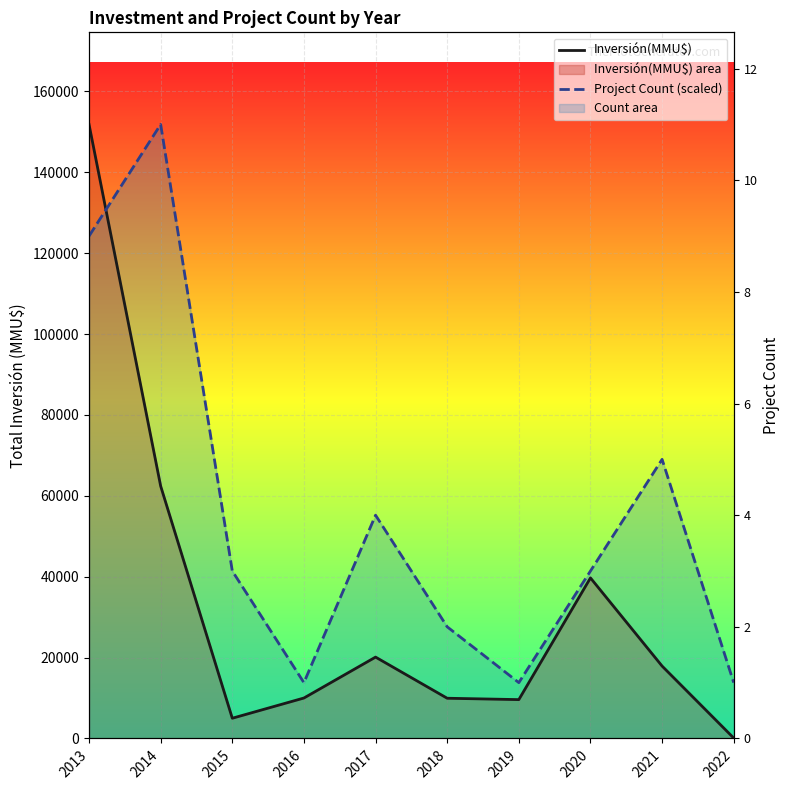

Where is the first local minimum for Inversión(MMU$)?

2015